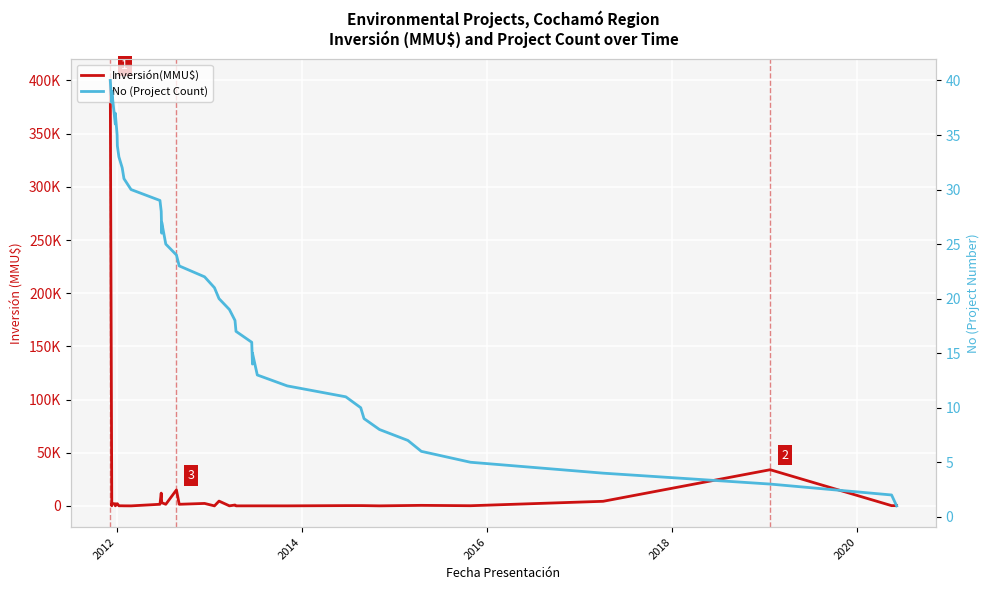

How many lines are shown in the chart?

2